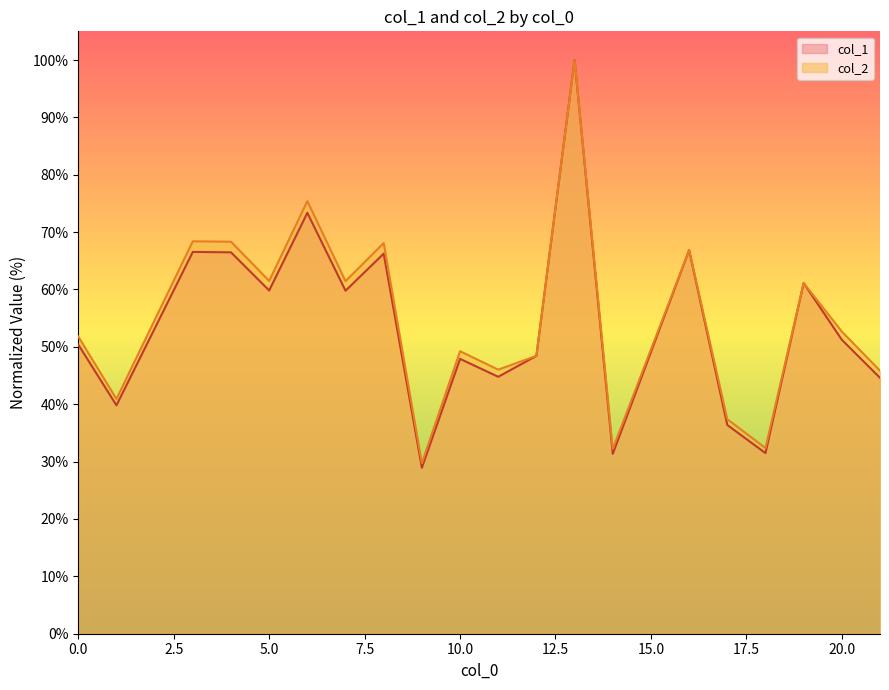

How many series are shown in this chart?

2